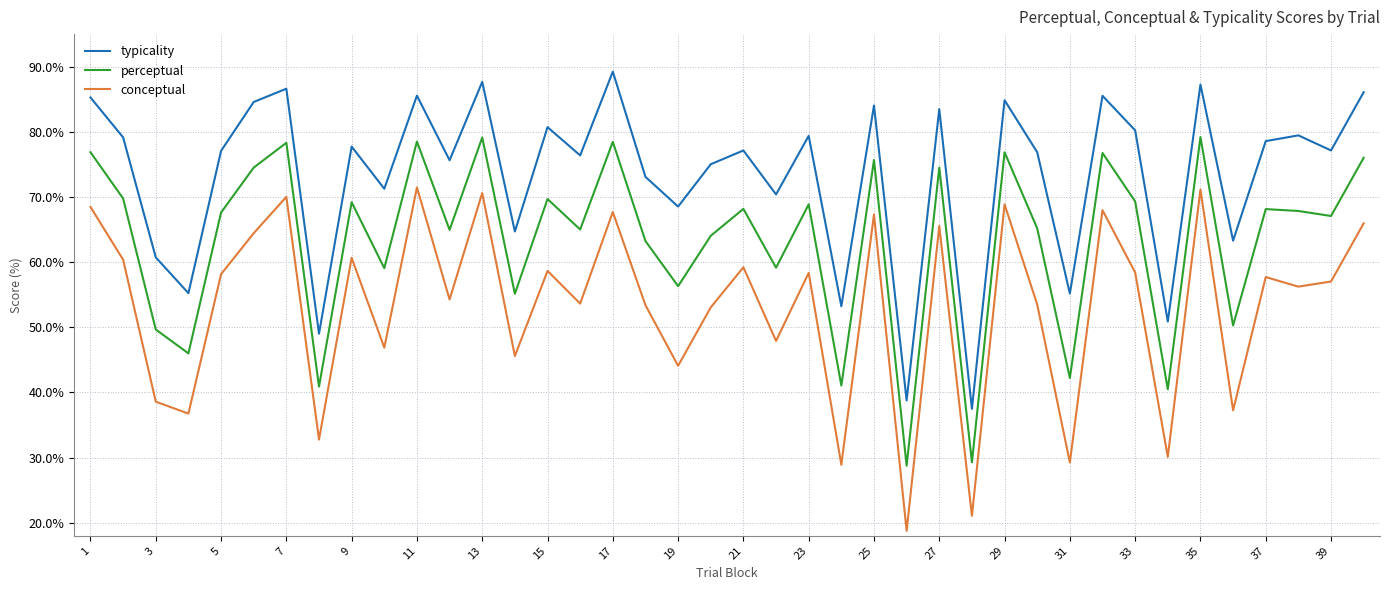

Which series has the largest total across all categories?

typicality